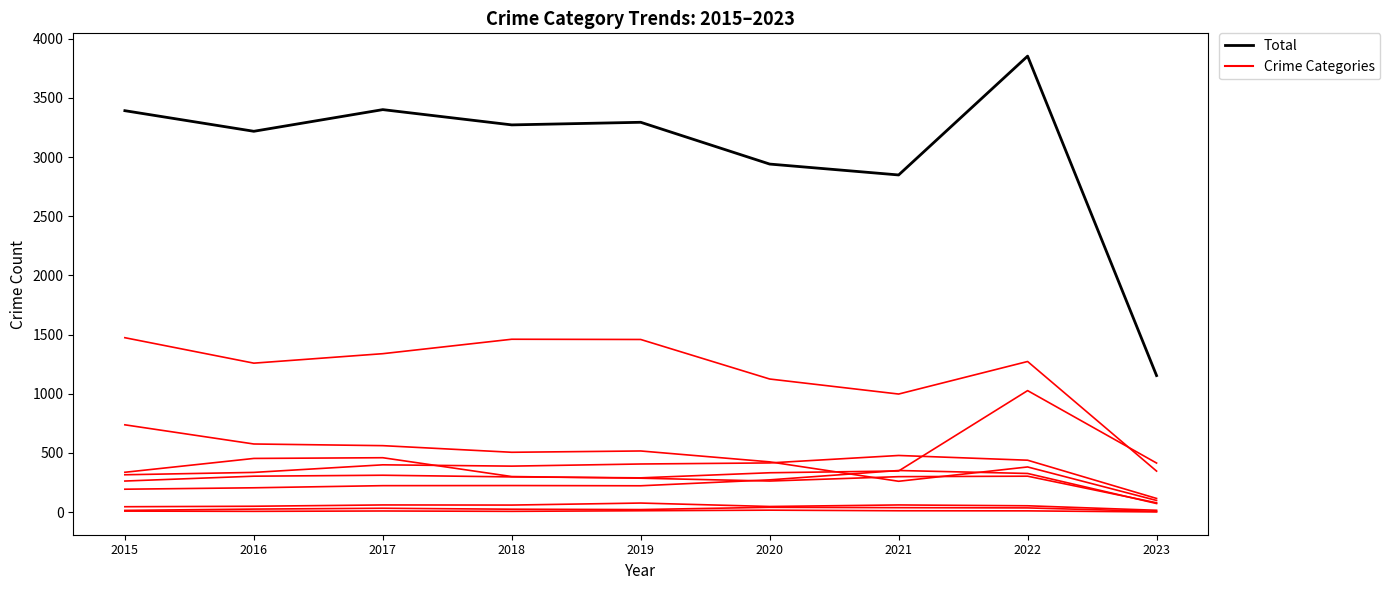

List the series in order of their overall mean, highest first.

Total, Crime Categories